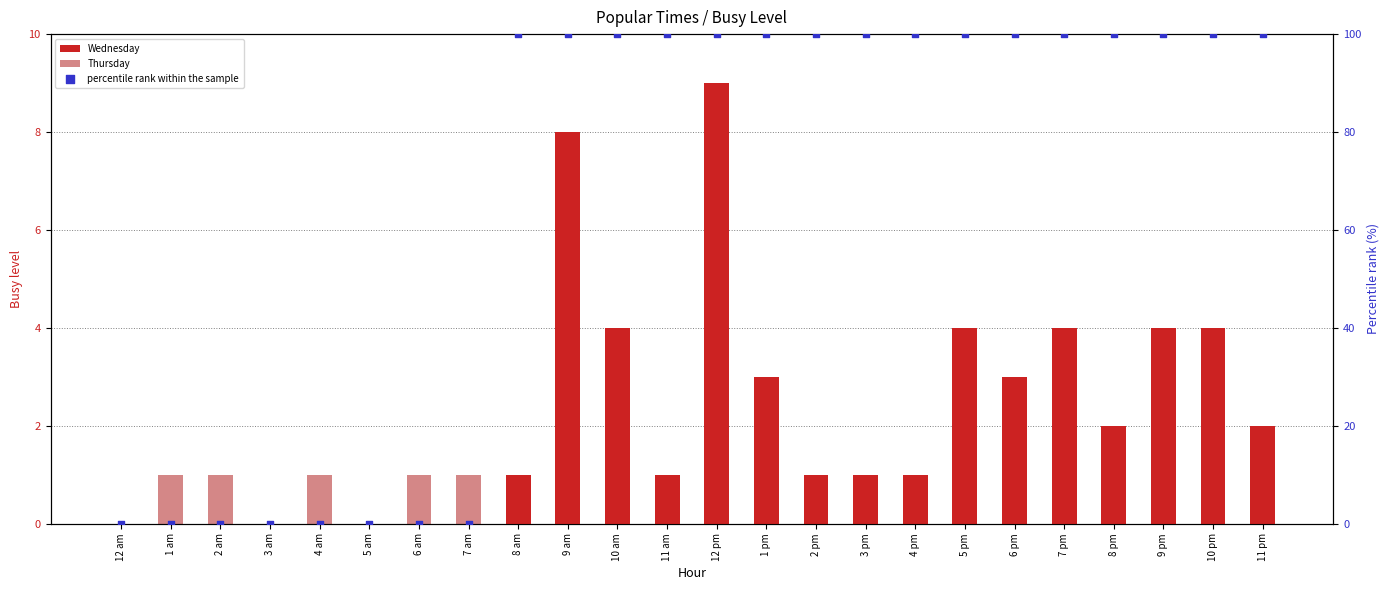

Which series has the widest spread of Y values?

percentile rank within the sample